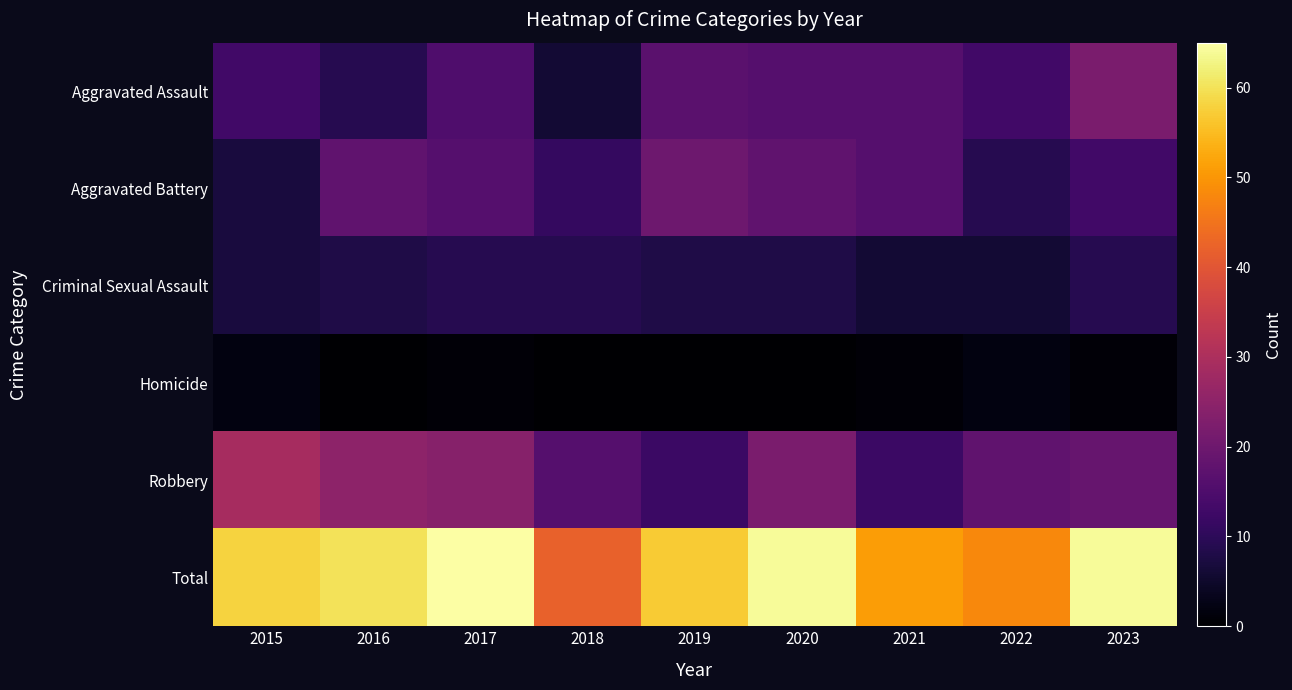

At which category is the sum across all series the highest?

2017